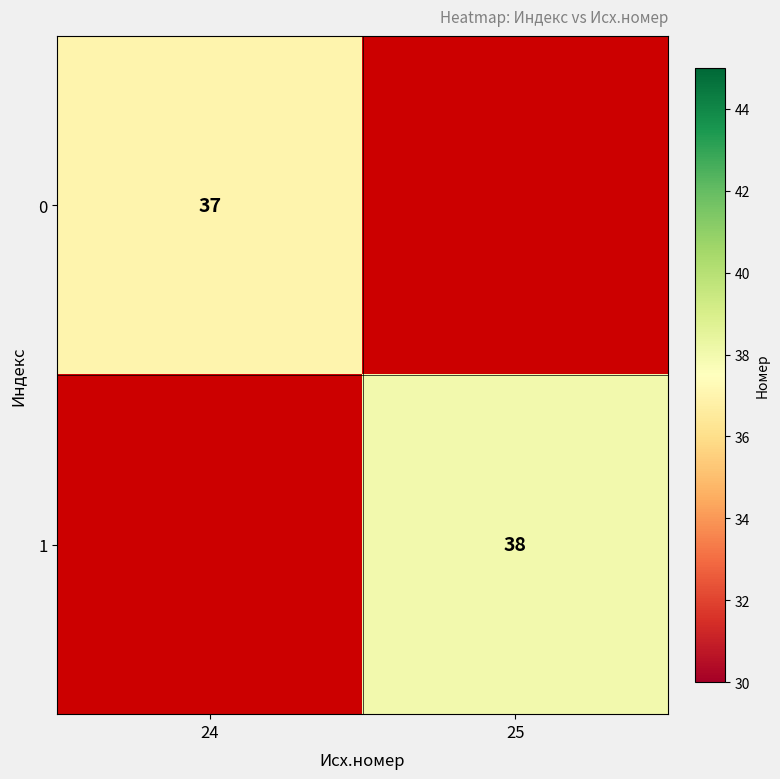

True or false: 0 has a value of 37 at 24.

True